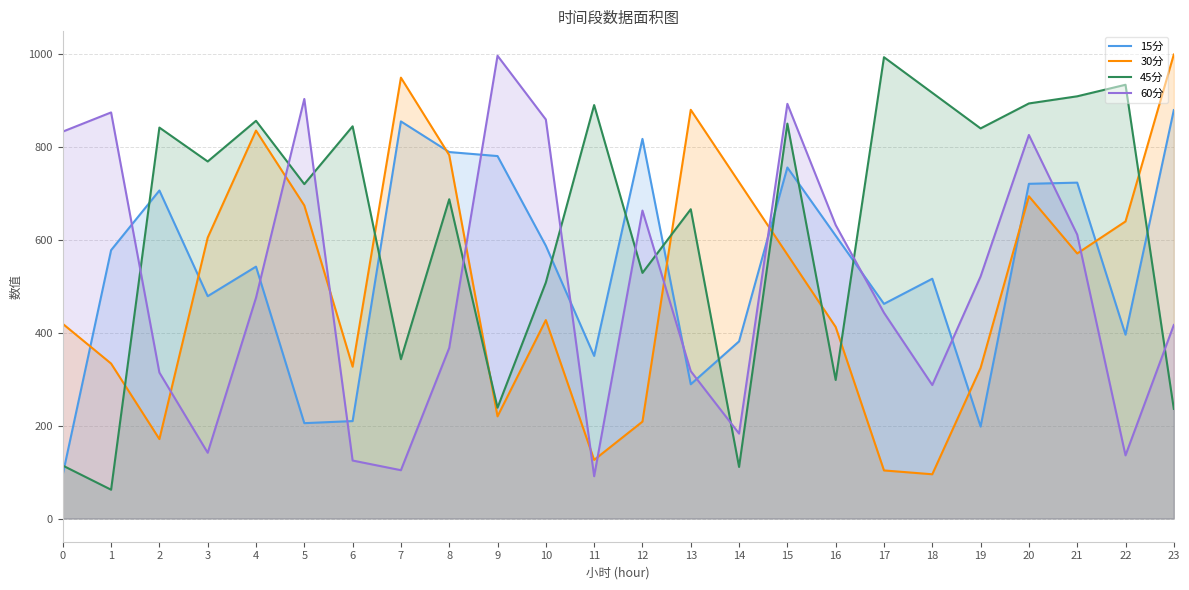

Rank the series by their maximum value, from highest to lowest.

30分, 60分, 45分, 15分